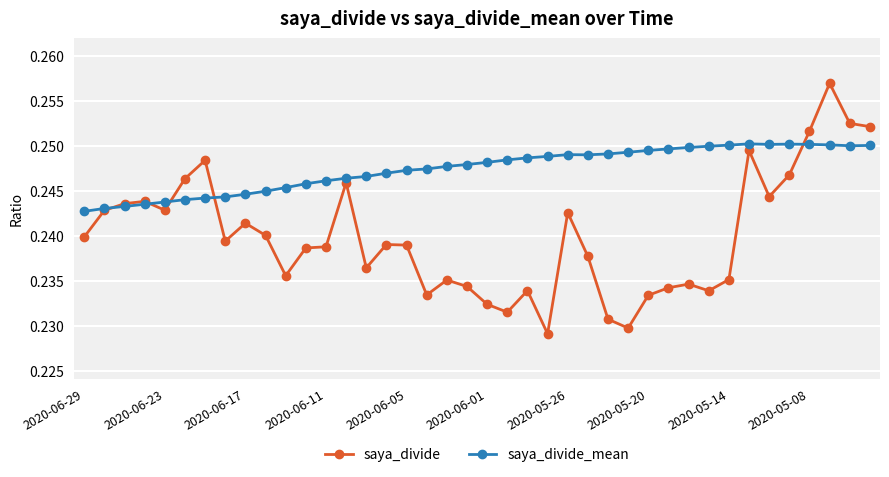

Which series has the largest total across all categories?

saya_divide_mean